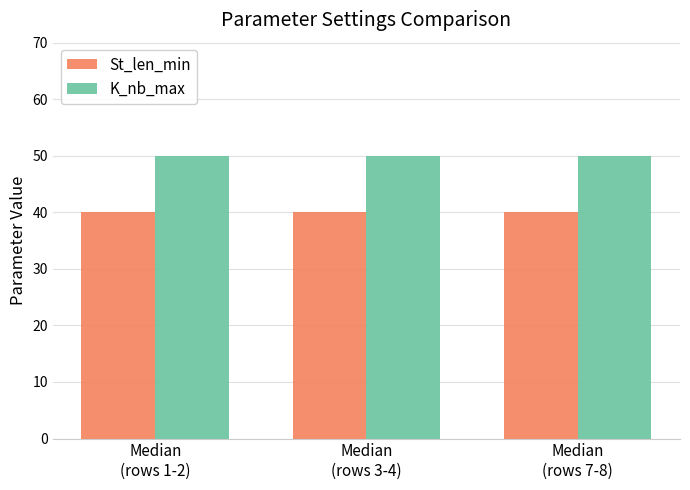

Reading left to right, what are all the values shown in this chart?

St_len_min: 40	40	40
K_nb_max: 50	50	50